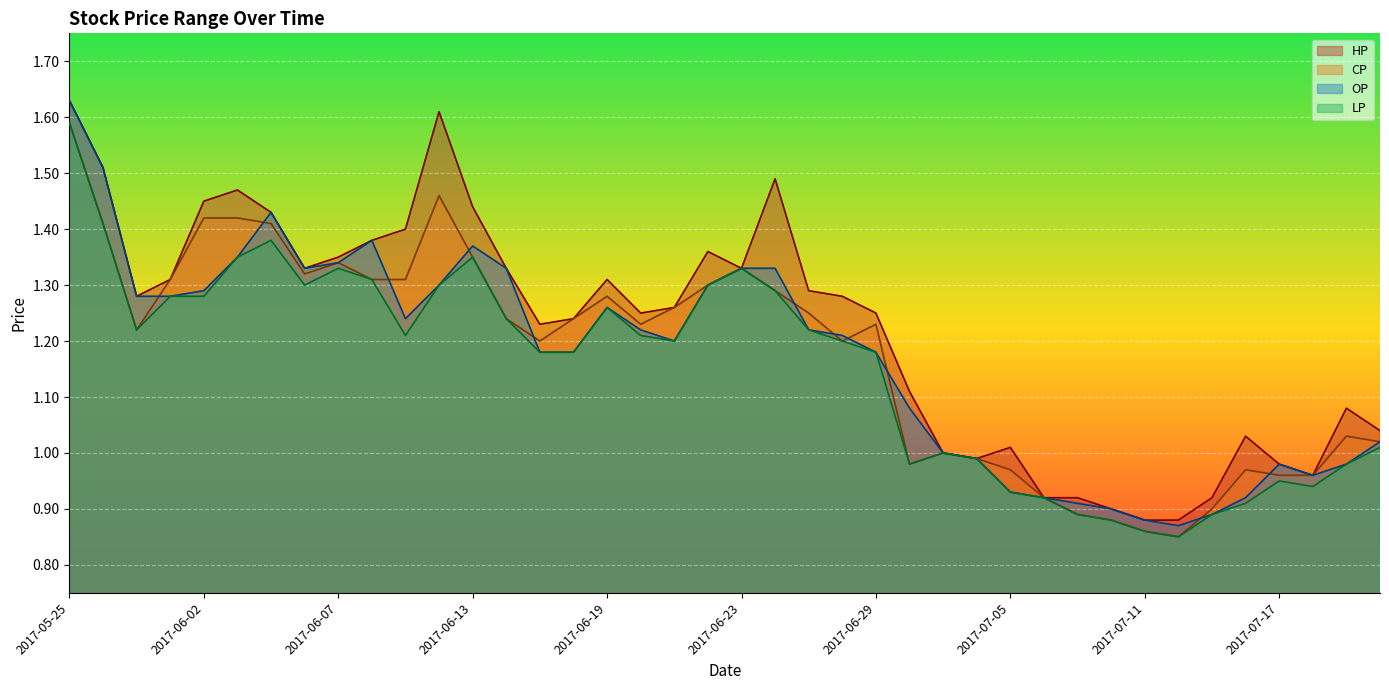

Is the value of OP at 2017-06-26 greater than the value of HP at 2017-07-17?

Yes